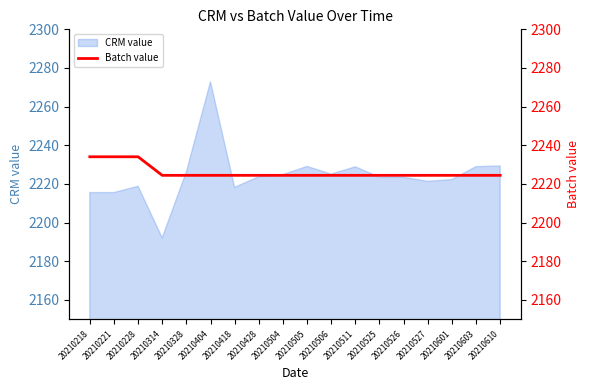

How many categories are shown in the chart?

18